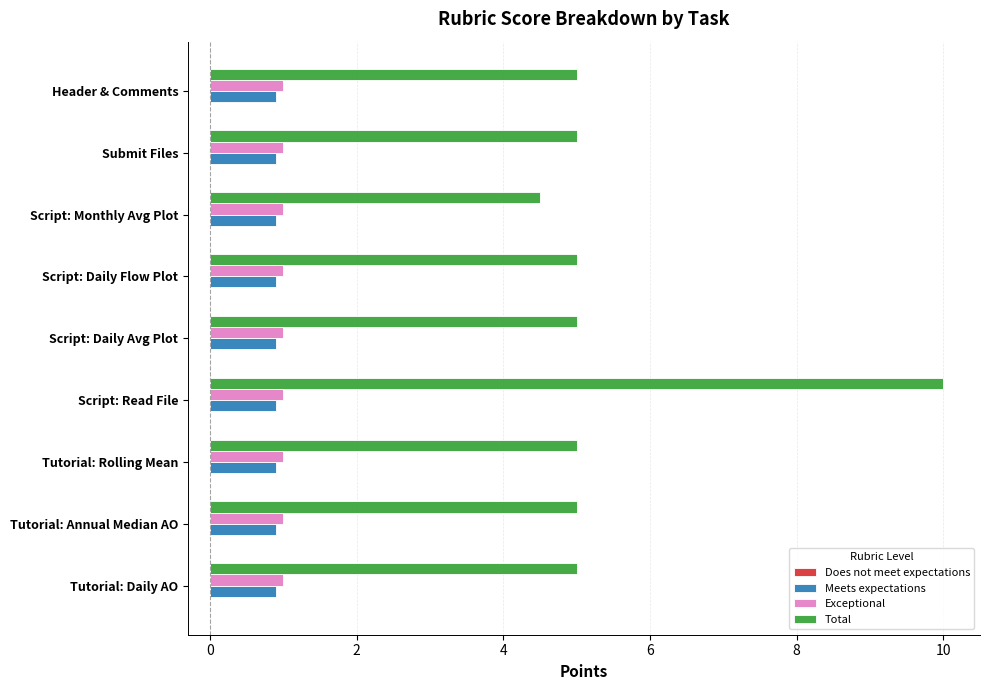

How many distinct data groups are displayed?

3